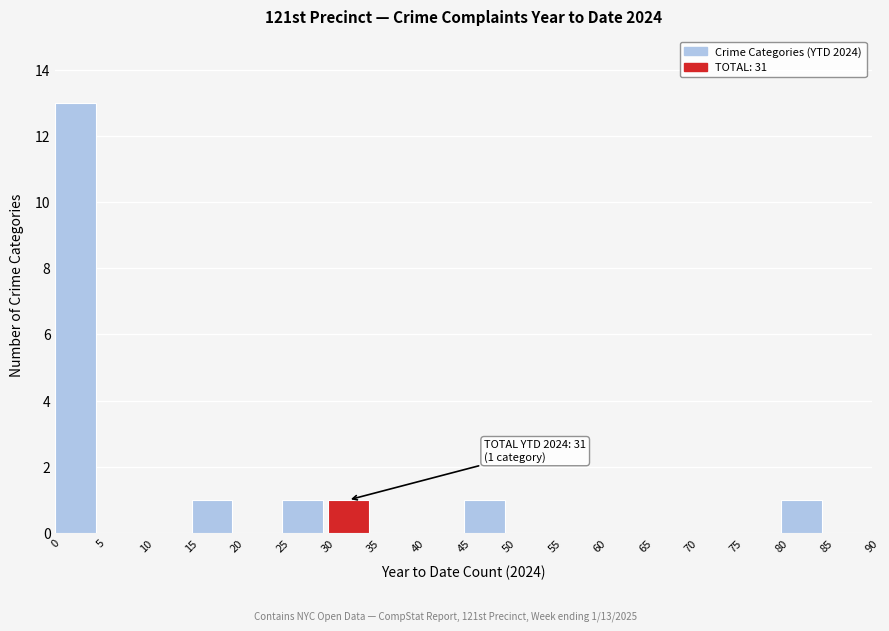

Over which range of the x-axis is the bar tallest?

0 to 5